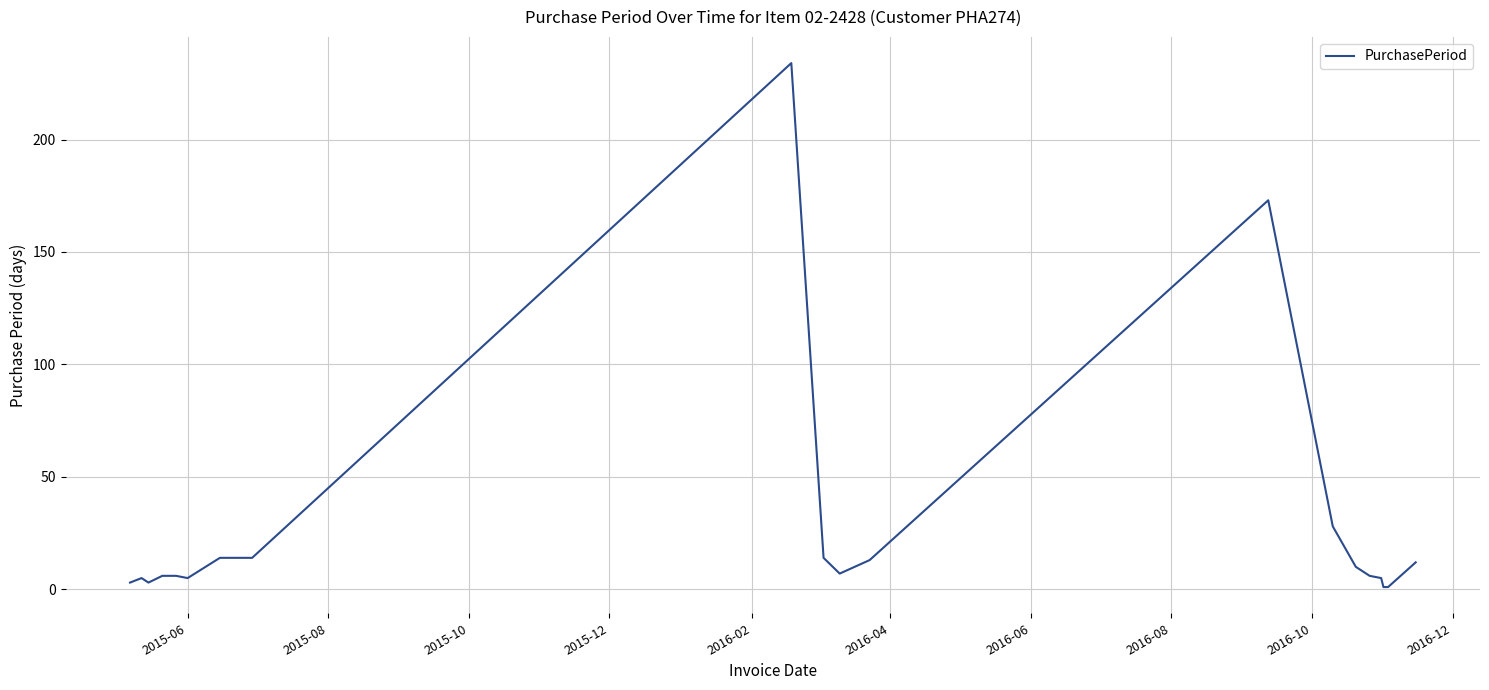

What is the difference between the maximum and minimum values?

233